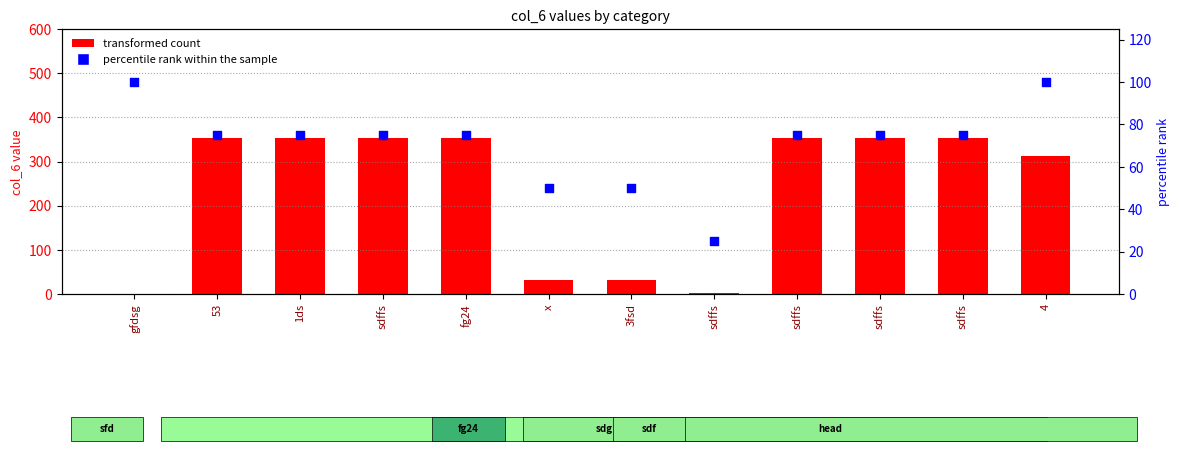

At which category is the sum across all series the highest?

53